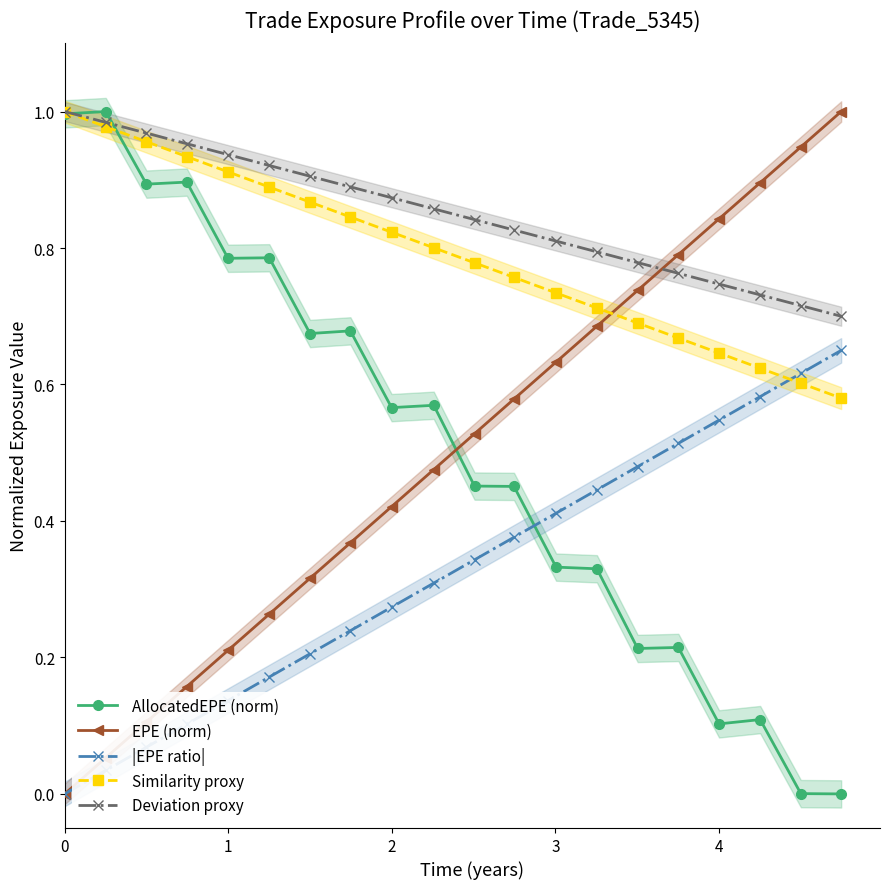

True or false: |EPE ratio| has more than 2 points higher than both neighbors.

False